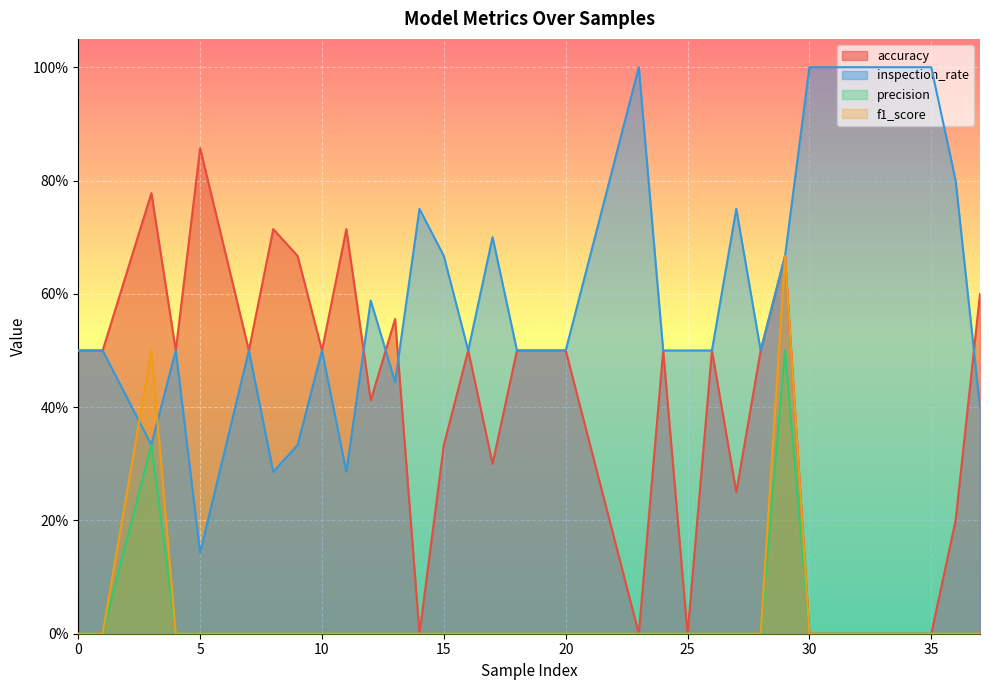

How many lines are shown in the chart?

4